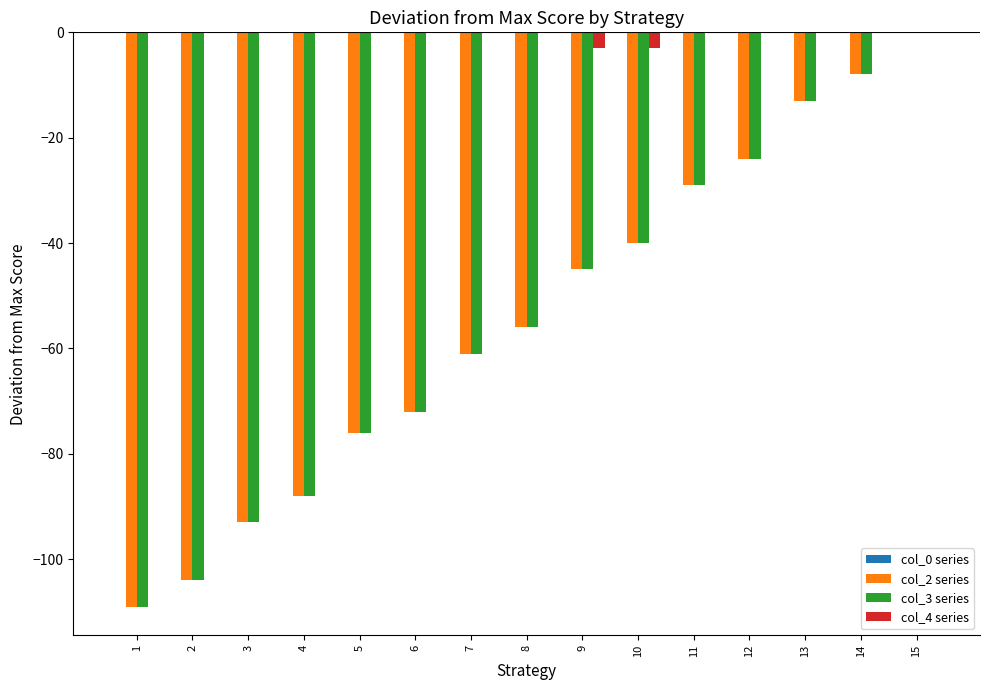

How many groups of bars are there?

15